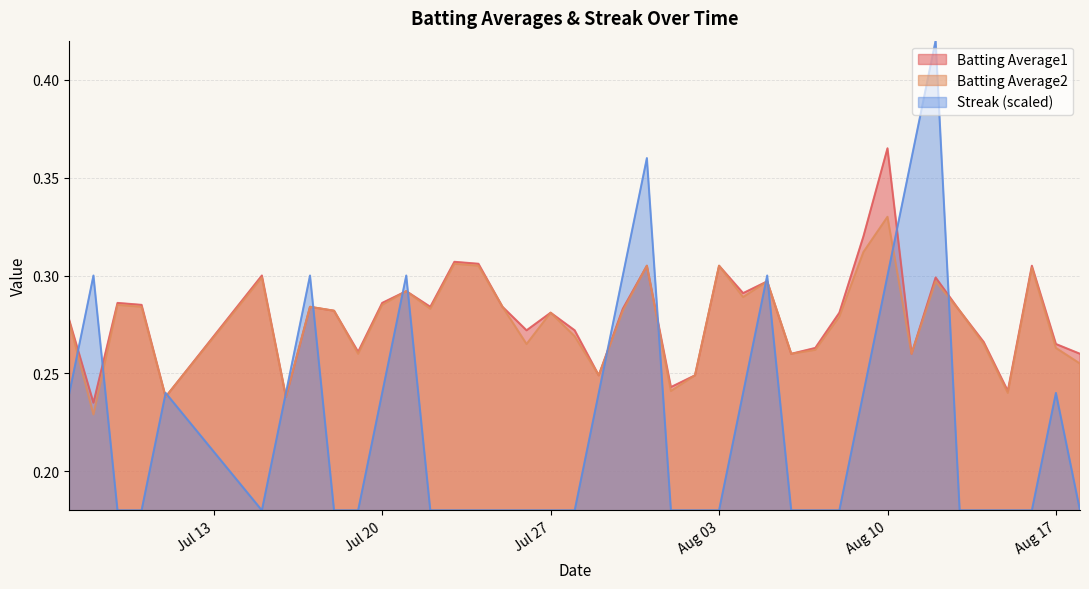

Which category has the highest value in the Batting Average2 series?

Aug 10